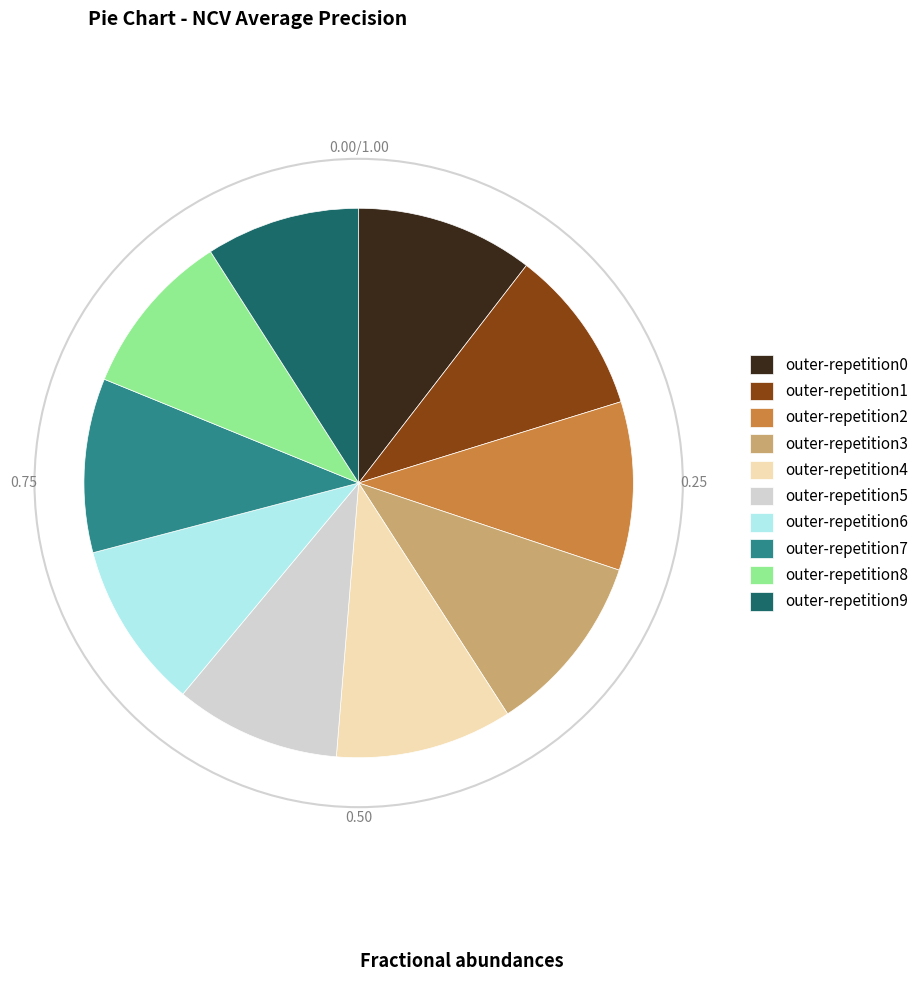

Does outer-repetition7 account for over 50% of the chart?

No